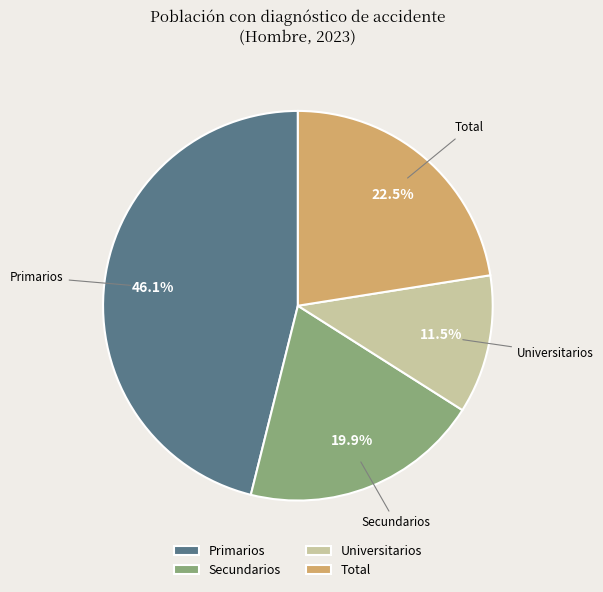

True or false: Secundarios accounts for 7% of the total.

False